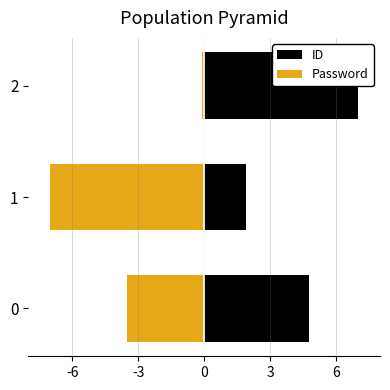

Are the bars horizontal?

Yes